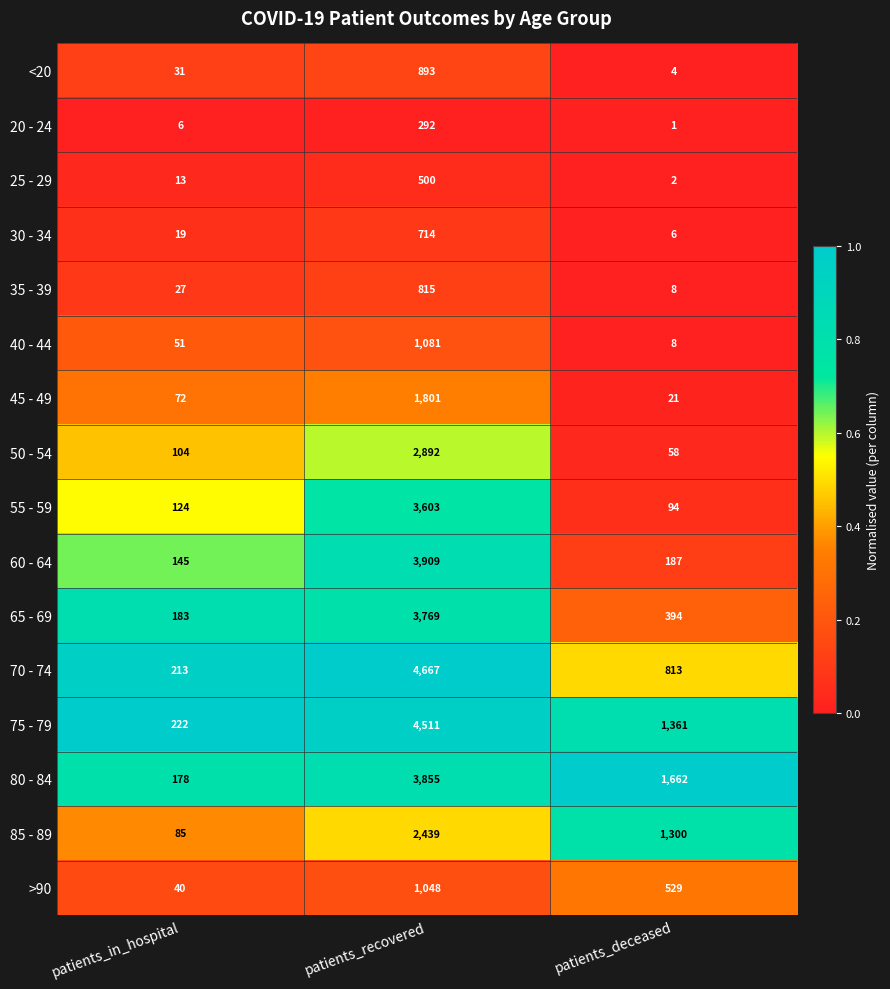

Is the value of 30 - 34 at patients_recovered greater than the value of 75 - 79 at patients_recovered?

No